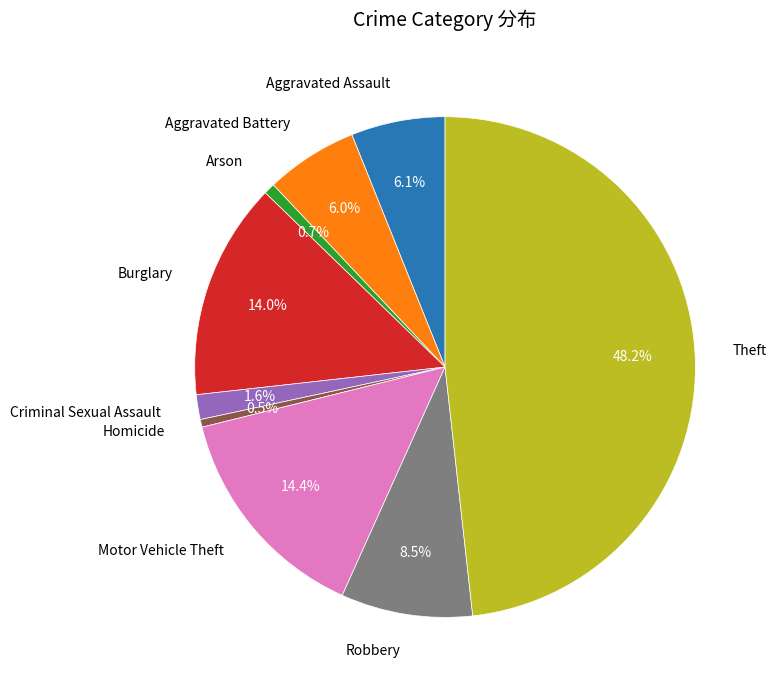

Which slice is the largest?

Theft